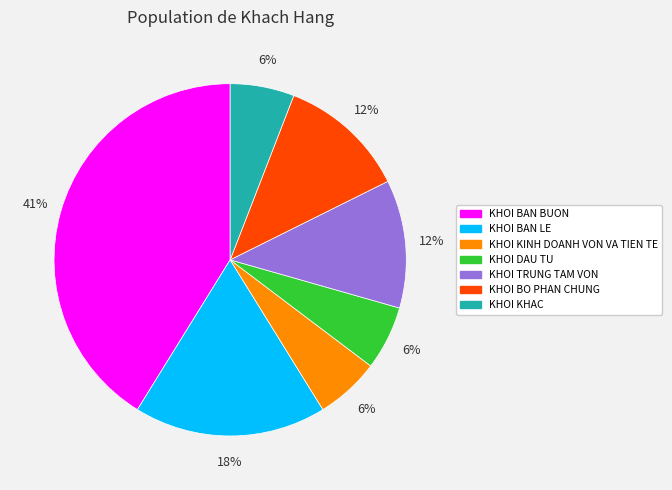

To the nearest percent, what portion does KHOI BAN BUON represent?

41%